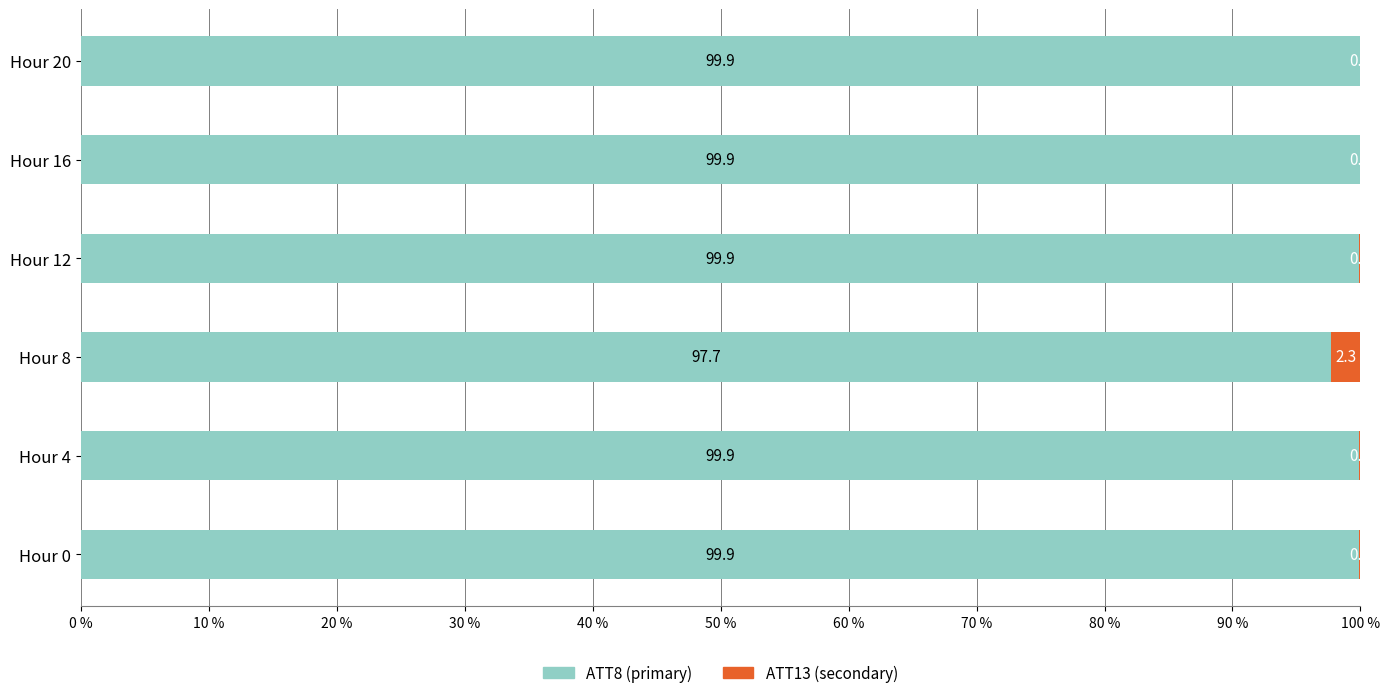

At which label is ATT8 (primary) closest to 98?

Hour 8